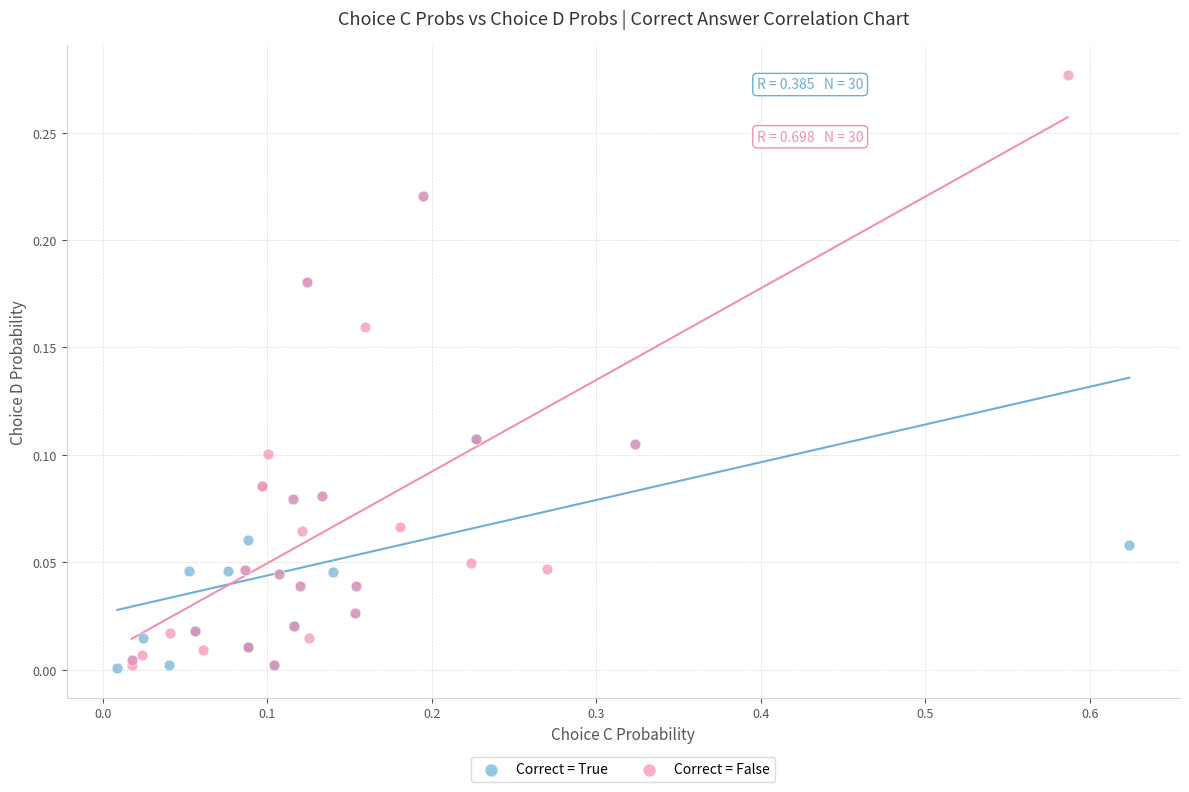

Which series contains the highest Y value?

Correct = False